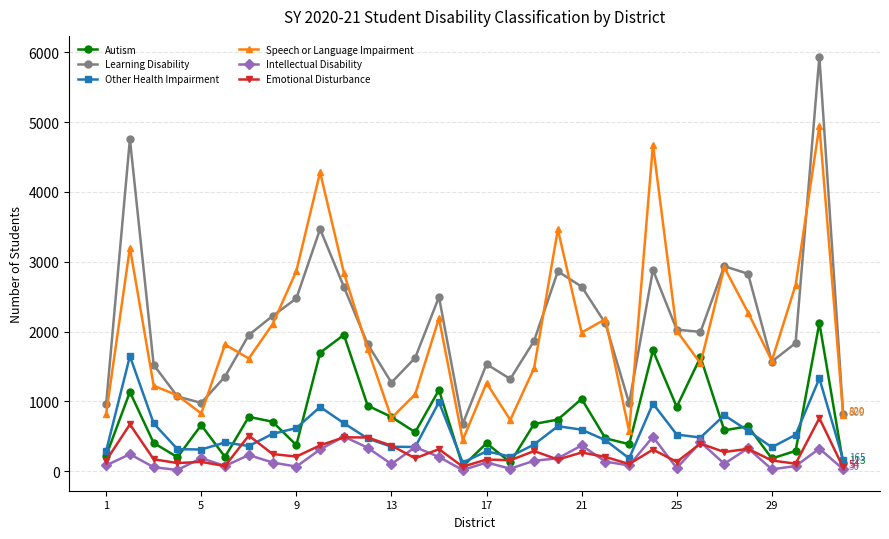

True or false: Learning Disability and Speech or Language Impairment intersect in this chart.

True